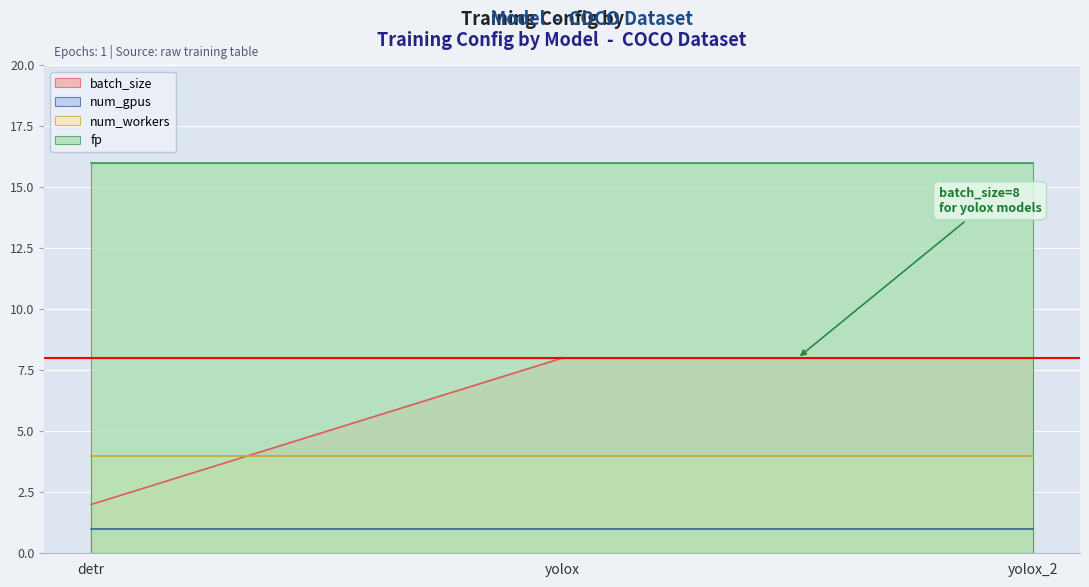

Read the fp value at yolox.

16